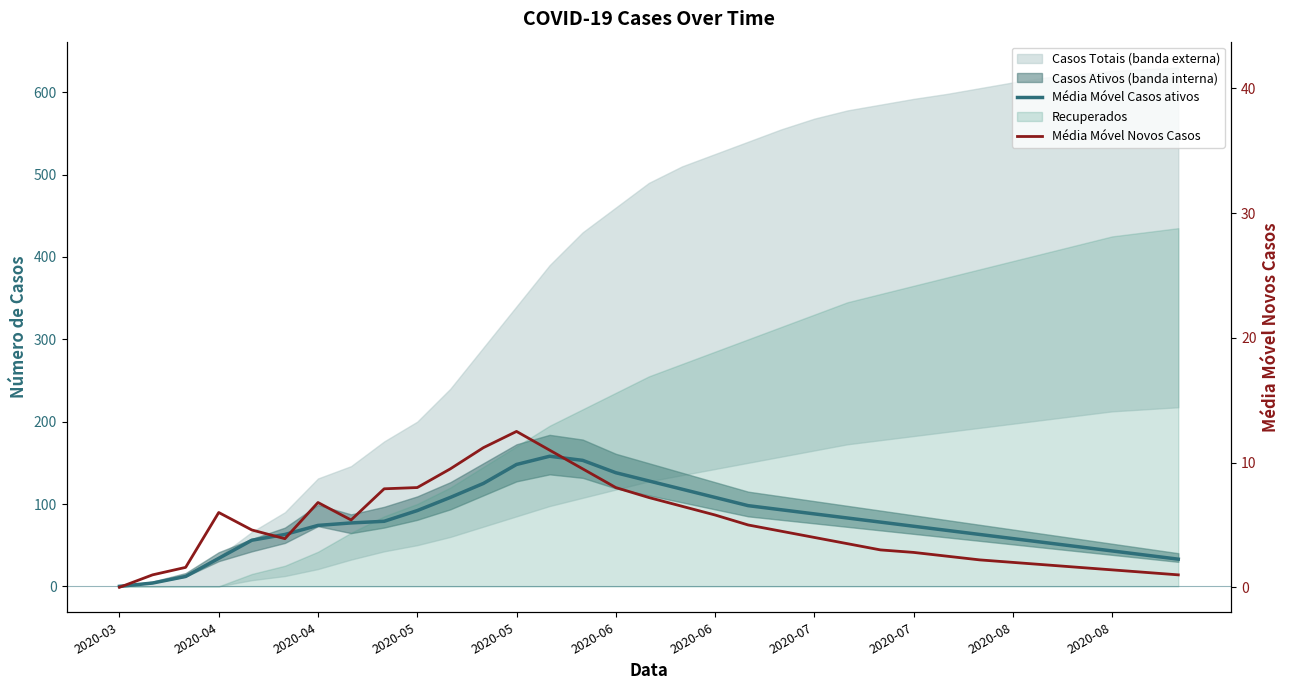

The Média Móvel Novos Casos series shows 3.2 at 28. True or false?

False